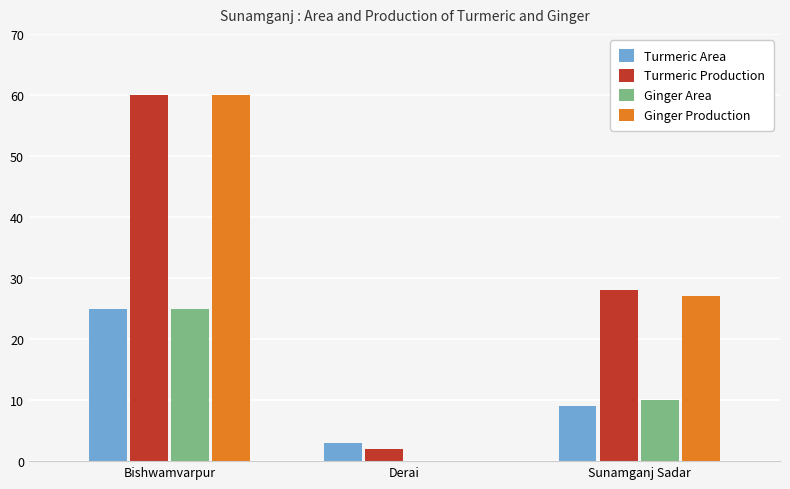

At which label is Turmeric Area closest to 14?

Sunamganj Sadar